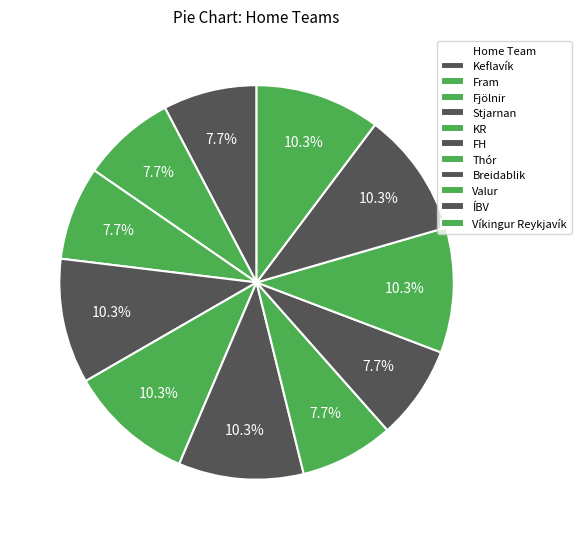

How many slices are in this pie chart?

11